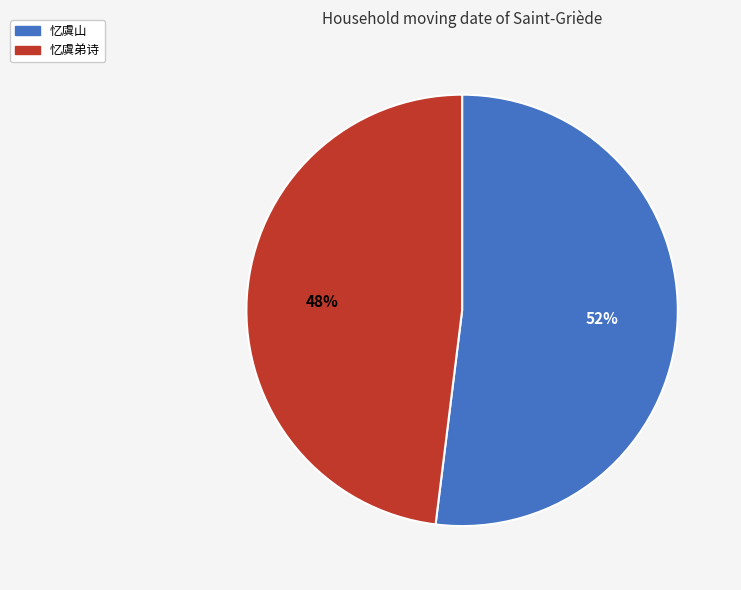

To the nearest percent, what portion does 忆虞弟诗 represent?

48%